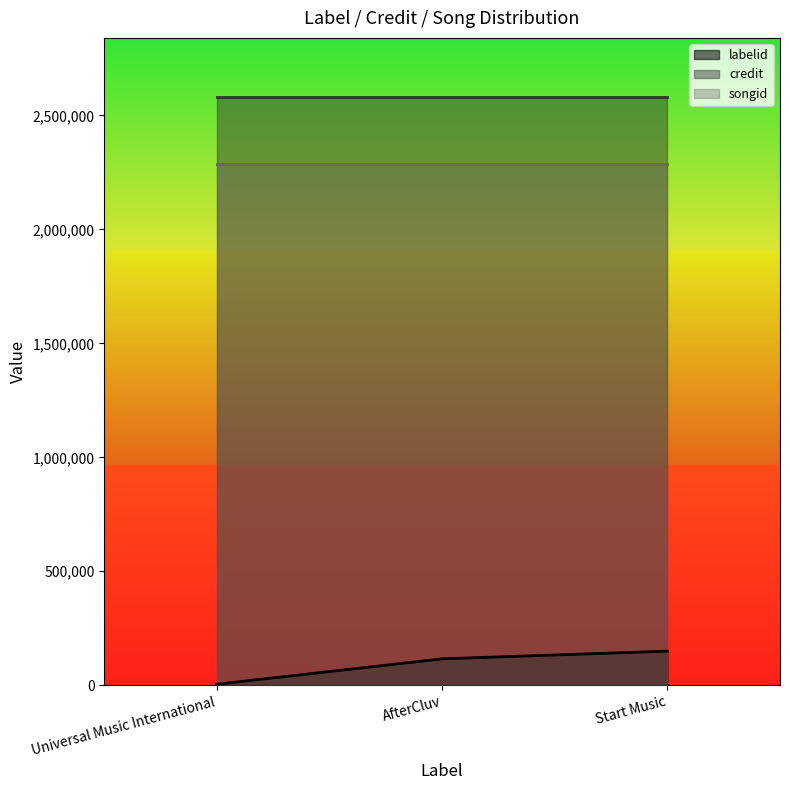

At how many categories does at least one series exceed 1409812?

3